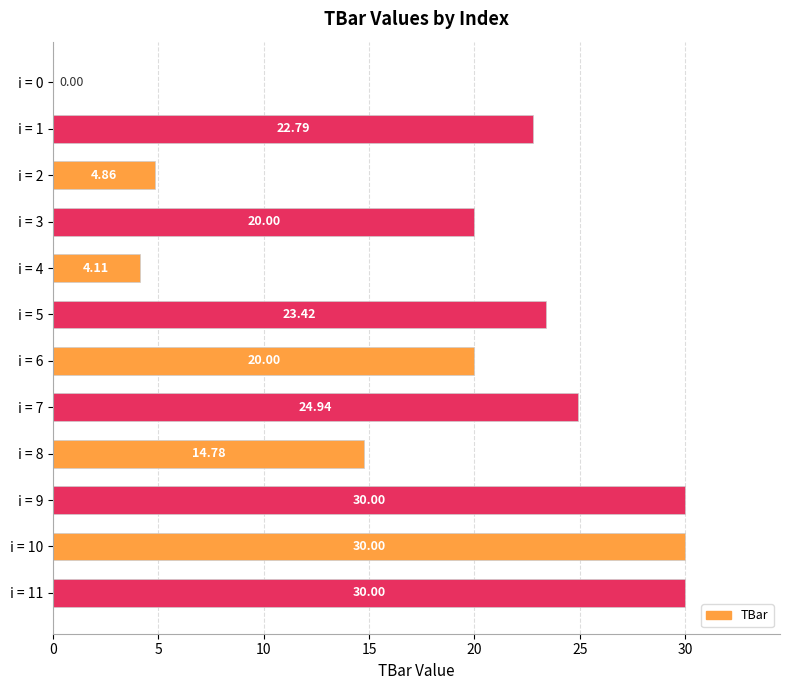

What is the sum of the values at i = 2 and i = 9?

34.9